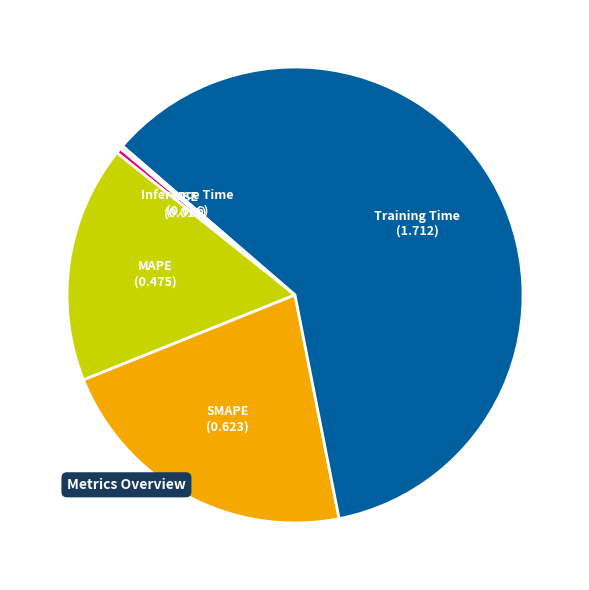

Between MAPE and Training Time, which is larger?

Training Time